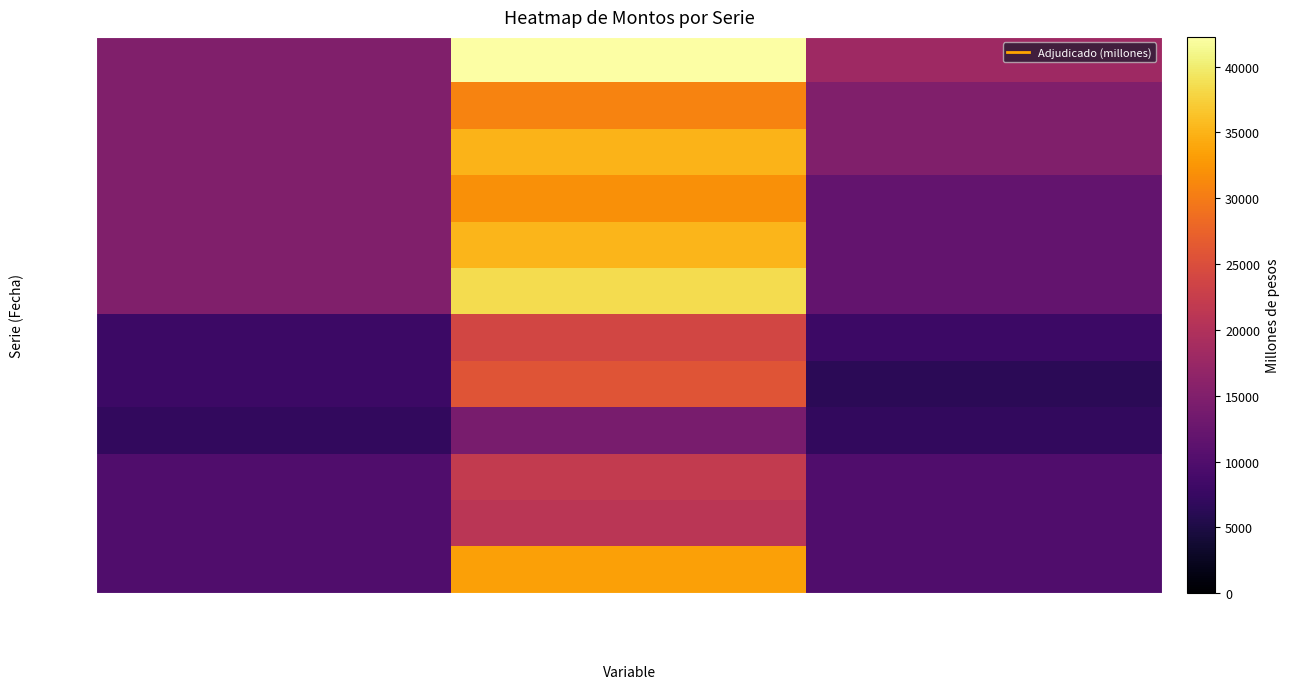

Which series has the widest spread of values?

20-01-2009